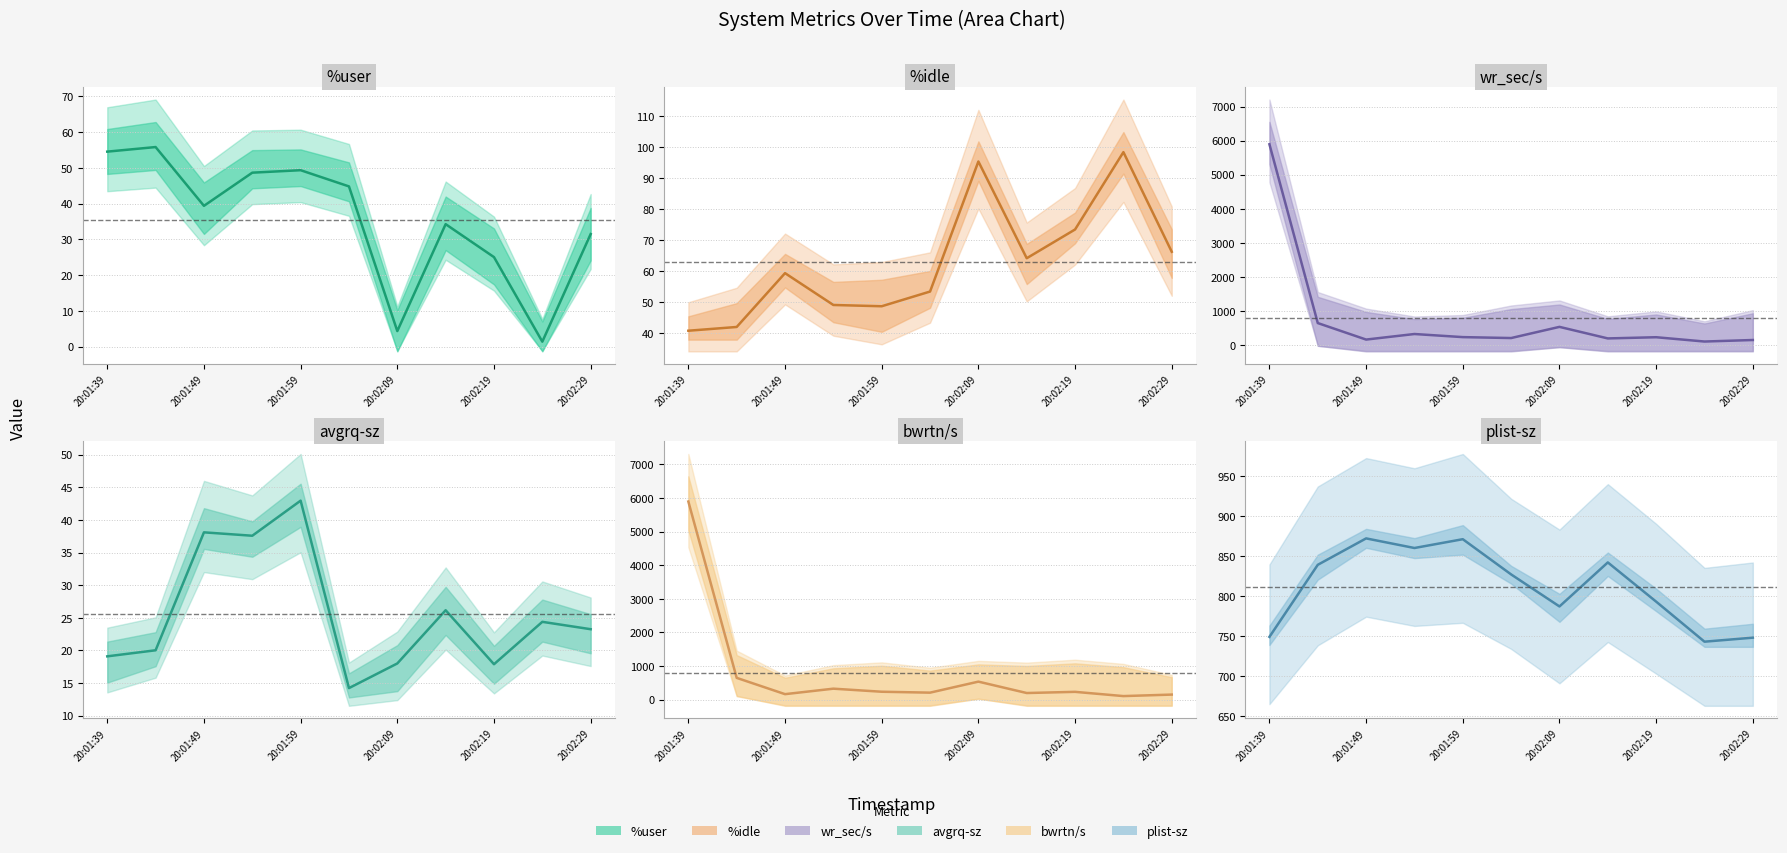

What are all the series names shown in the legend?

%user, %idle, wr_sec/s, avgrq-sz, bwrtn/s, plist-sz